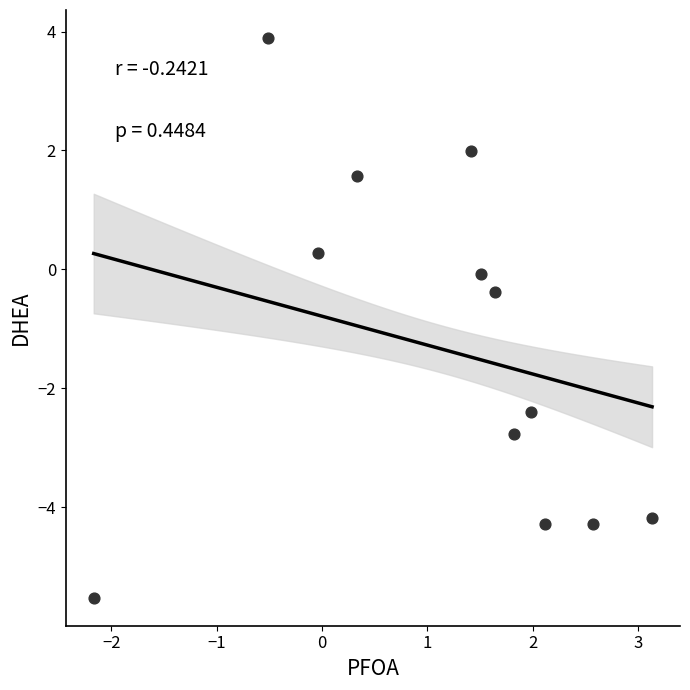

What is the range of X values (max minus min)?

5.3